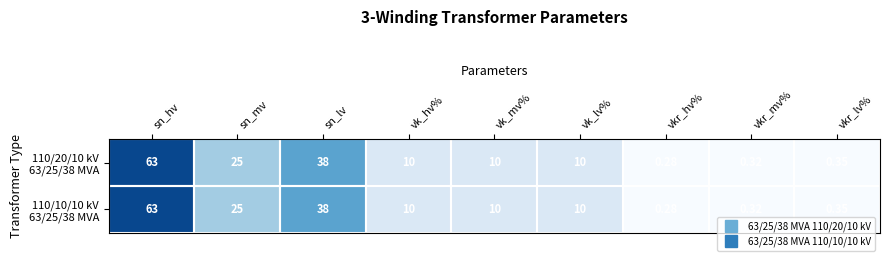

Which category has the highest value across all series?

sn_hv